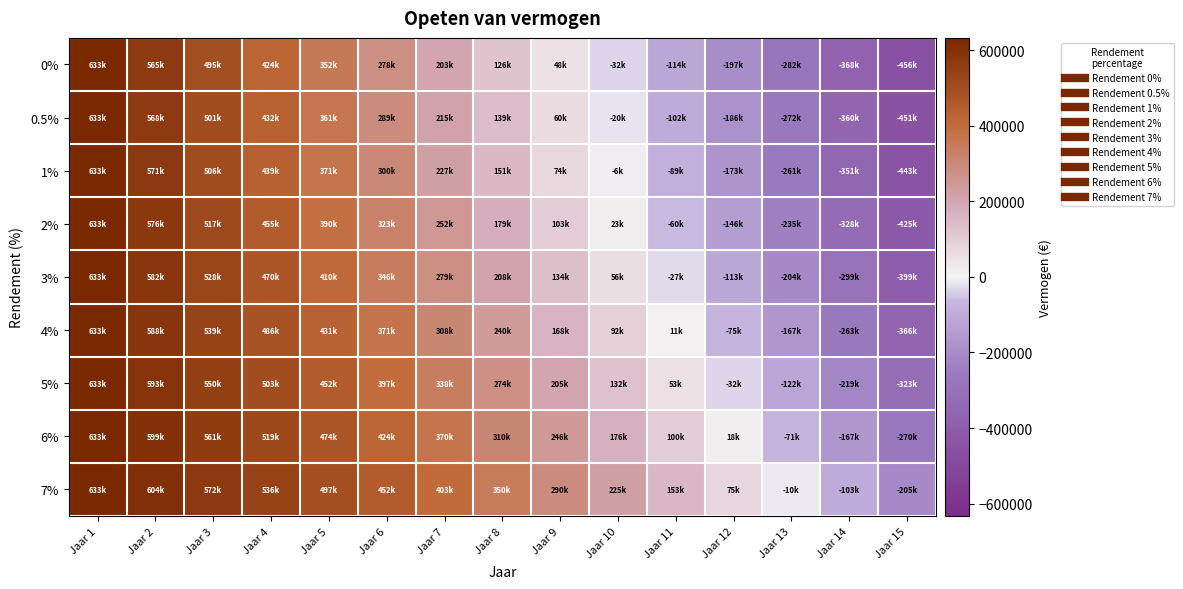

Which label corresponds to the smallest value in the chart?

Jaar 15